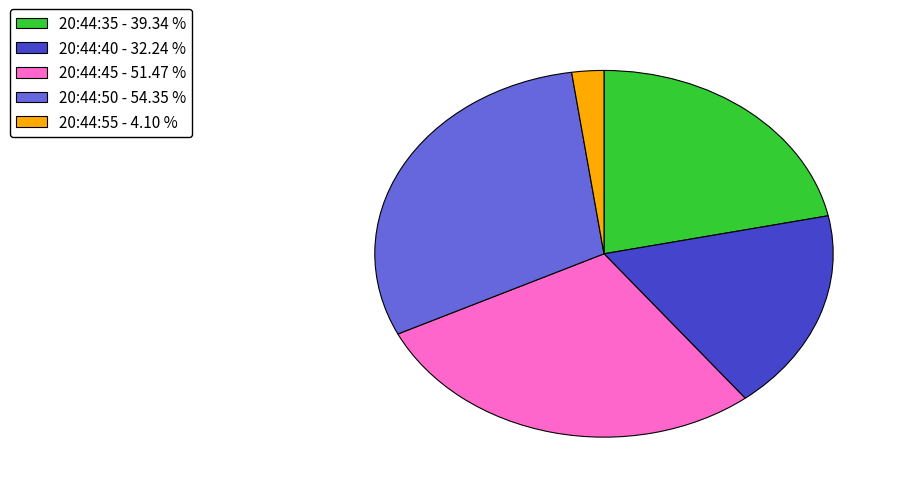

The 20:44:40 slice represents 18% of the pie. True or false?

True